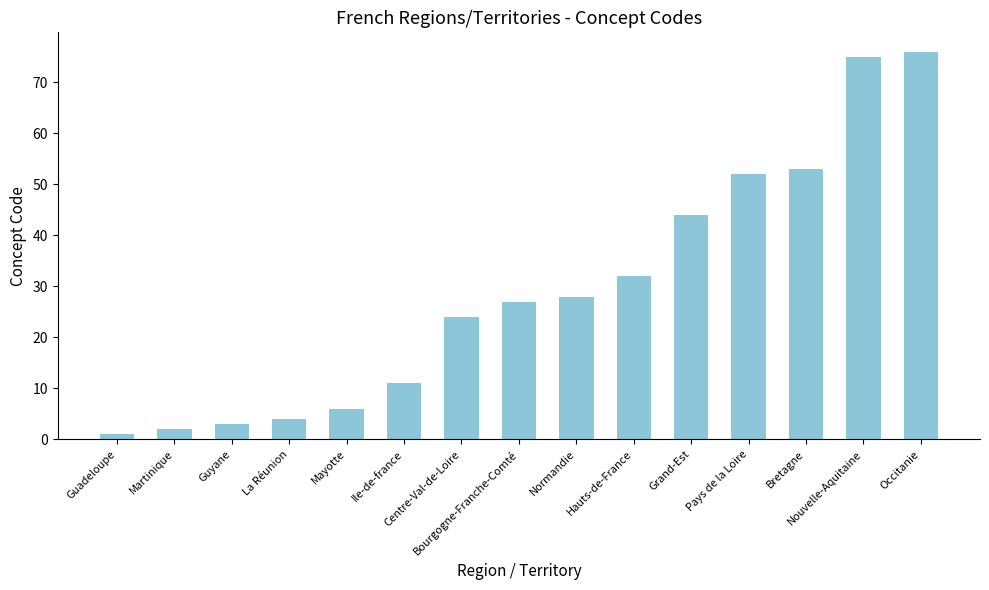

Reading left to right, extract all data points from this chart.

1	2	3	4	6	11	24	27	28	32	44	52	53	75	76